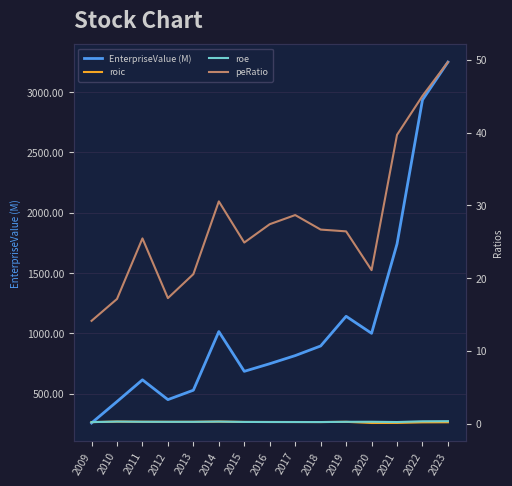

Is this an area chart (filled region under the line)?

No